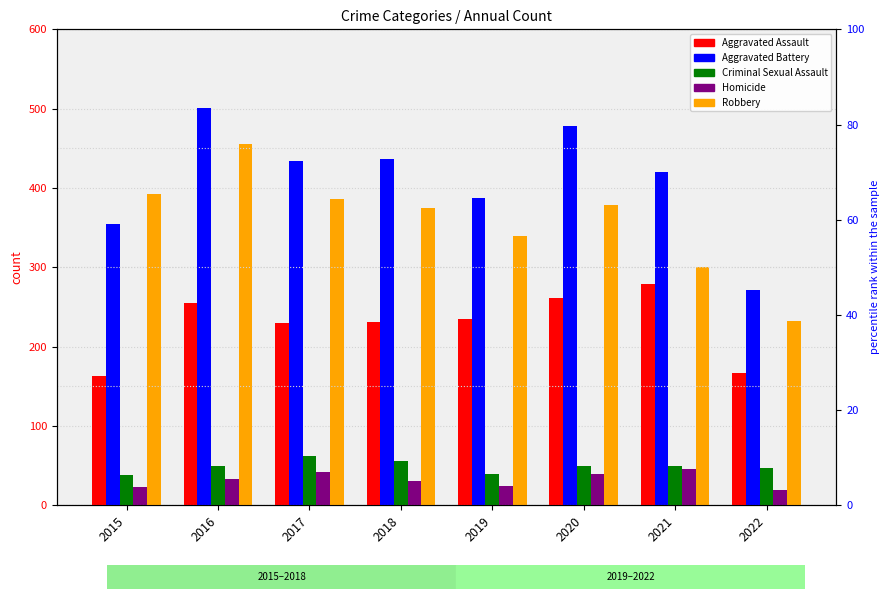

Is it true that Robbery equals 576 at 2015?

False